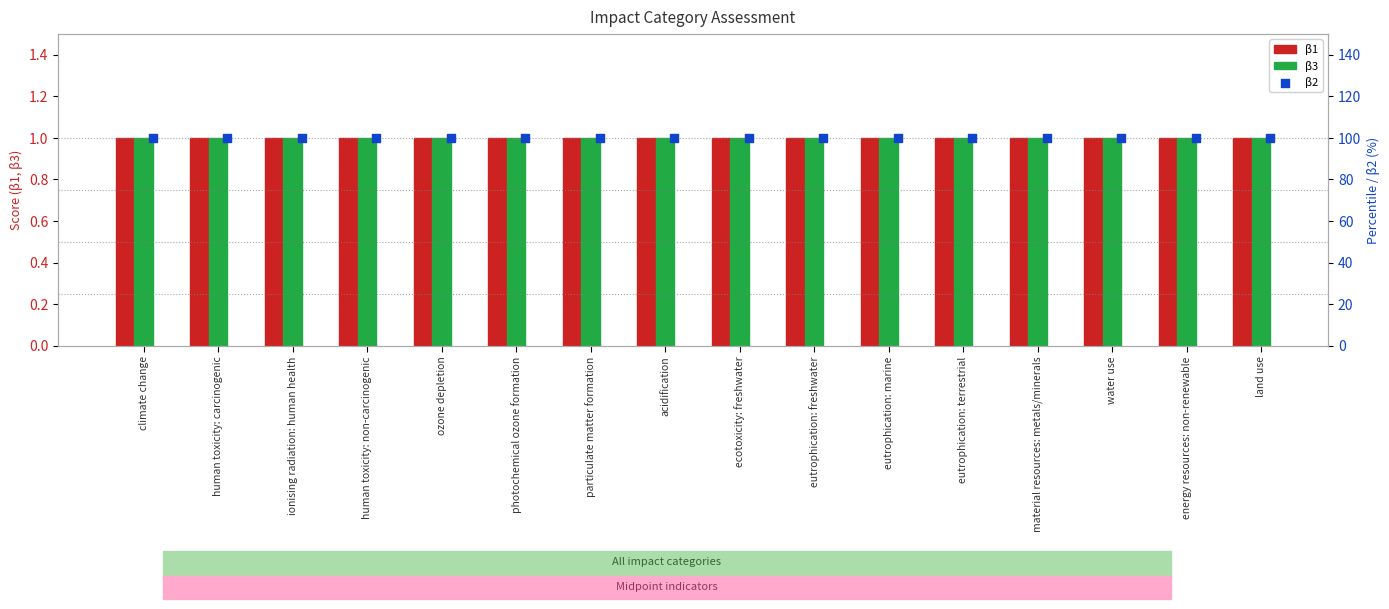

Is the value of β3 at climate change greater than the value of β1 at human toxicity: non-carcinogenic?

No